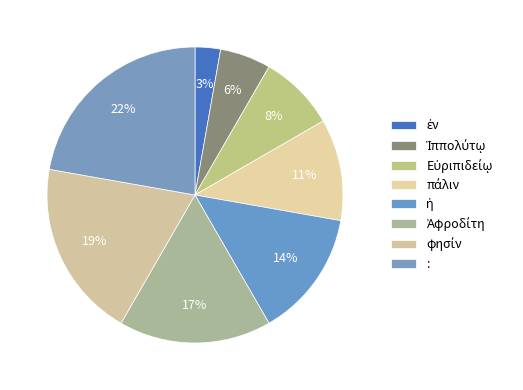

What percentage is the ἡ slice, to the nearest percent?

14%